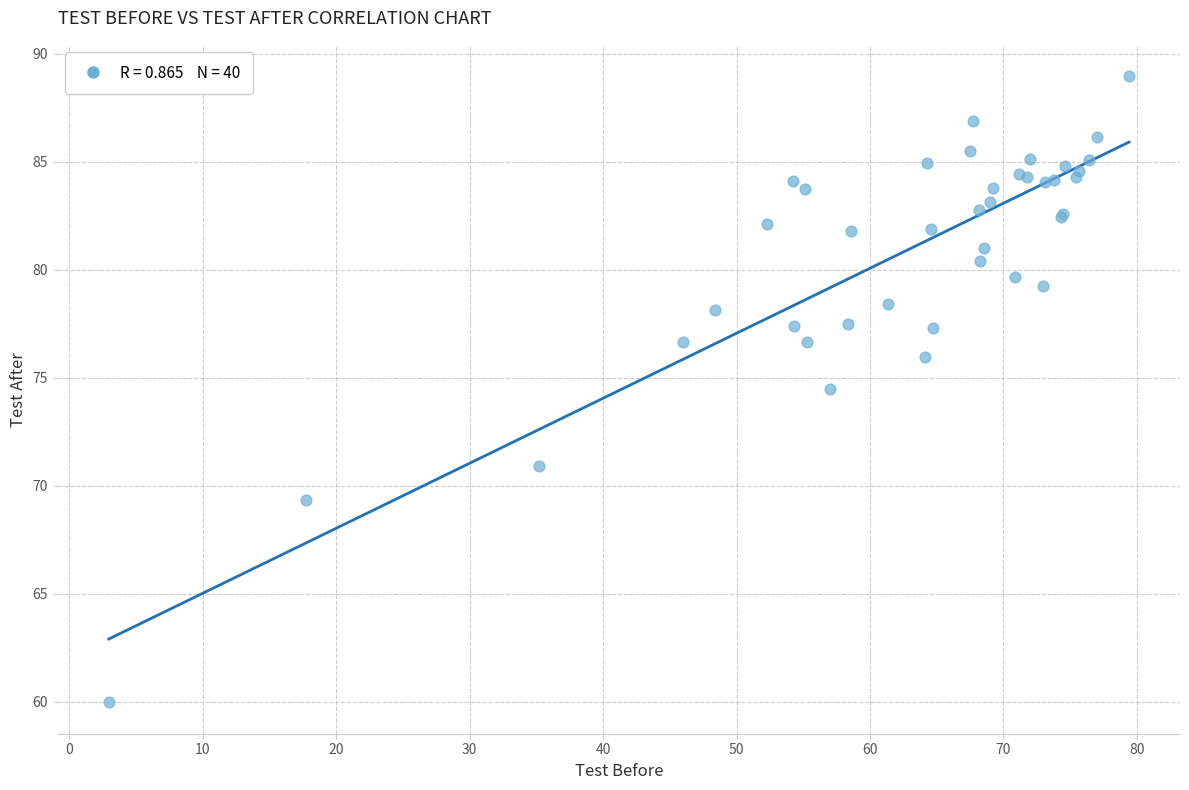

What Y value in the scatter plot is closest to 74?

74.5